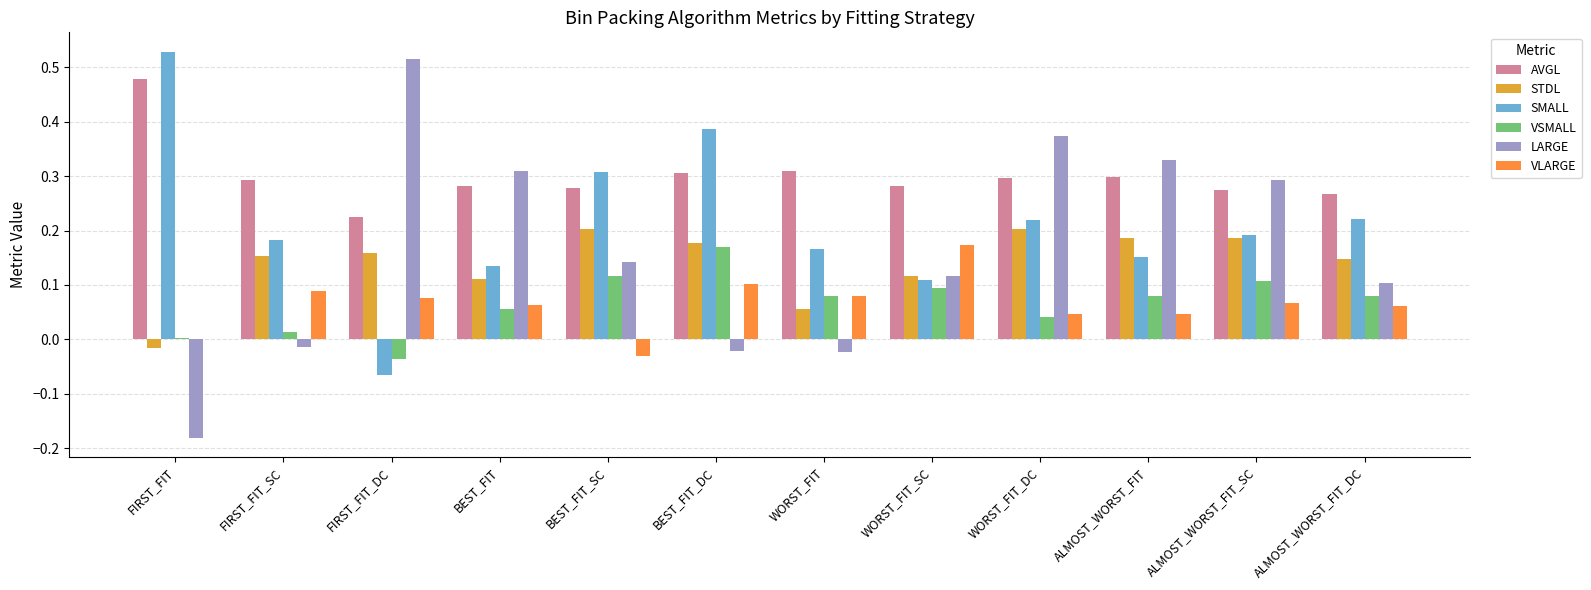

How many distinct data groups are displayed?

6